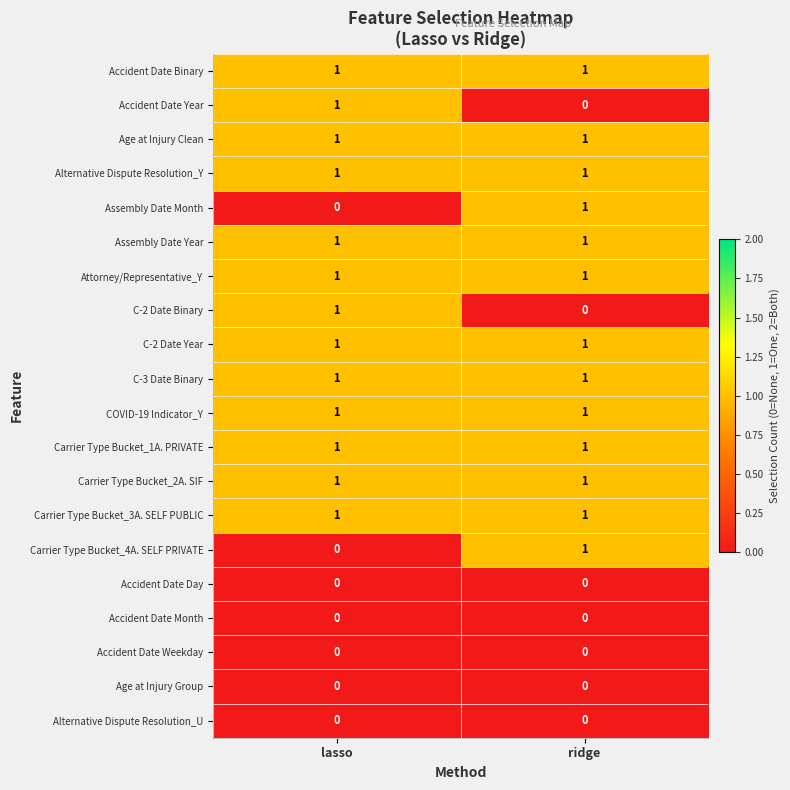

Where is C-2 Date Binary nearest to the value 0?

ridge